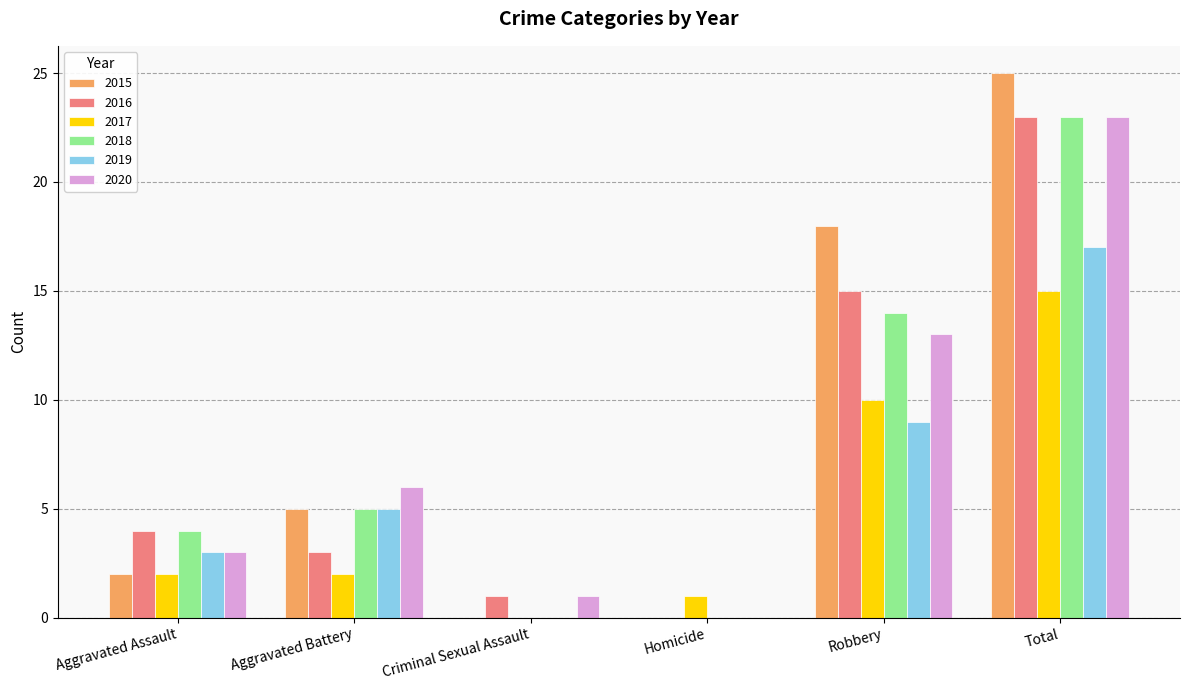

What is the sum of all 2015 values?

50